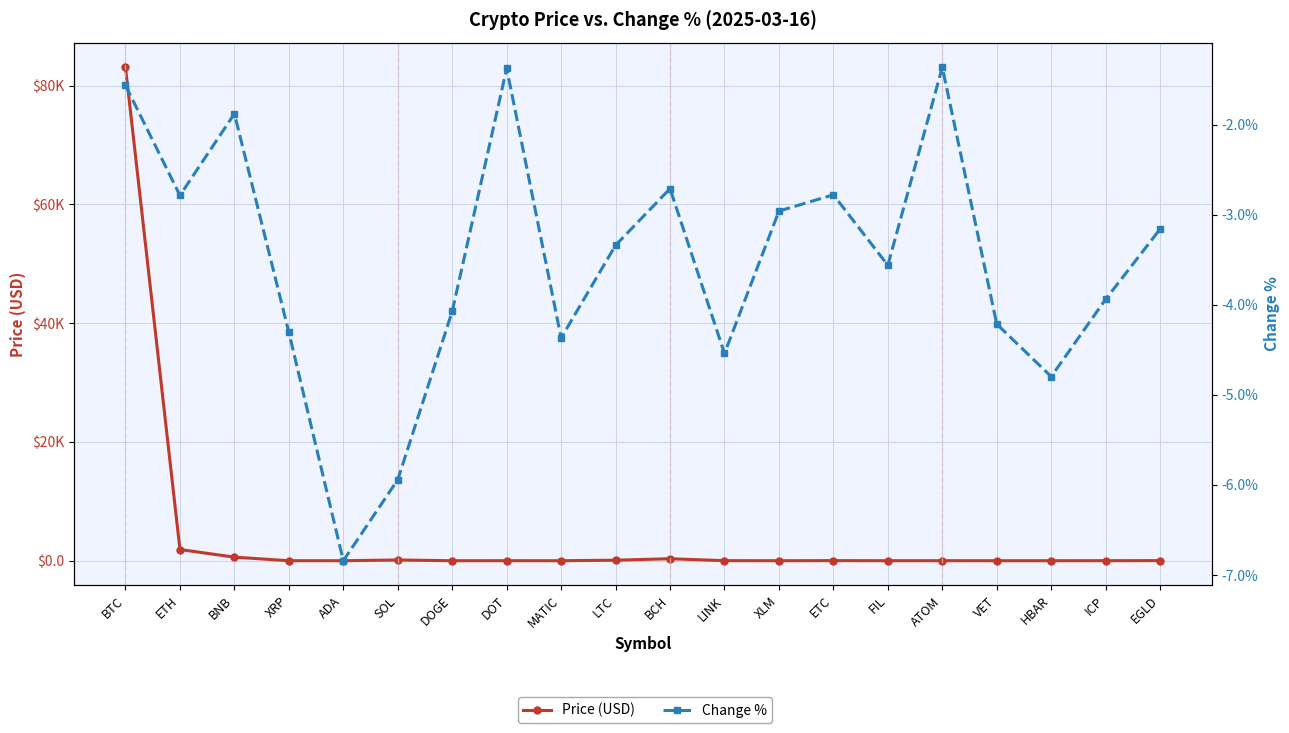

Which series has the largest range (max minus min)?

Price (USD)